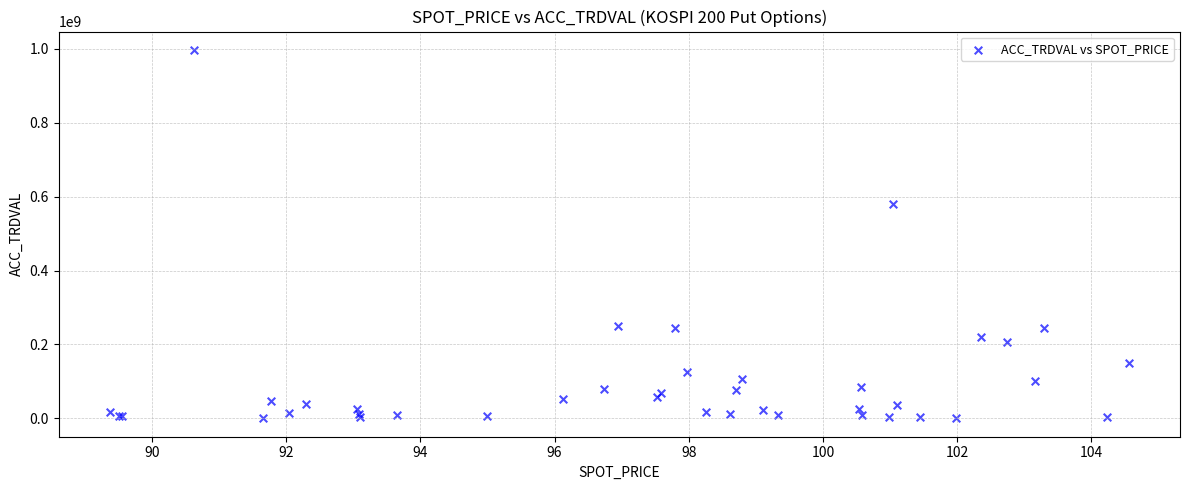

What Y value in the scatter plot is closest to 498632500?

579035000